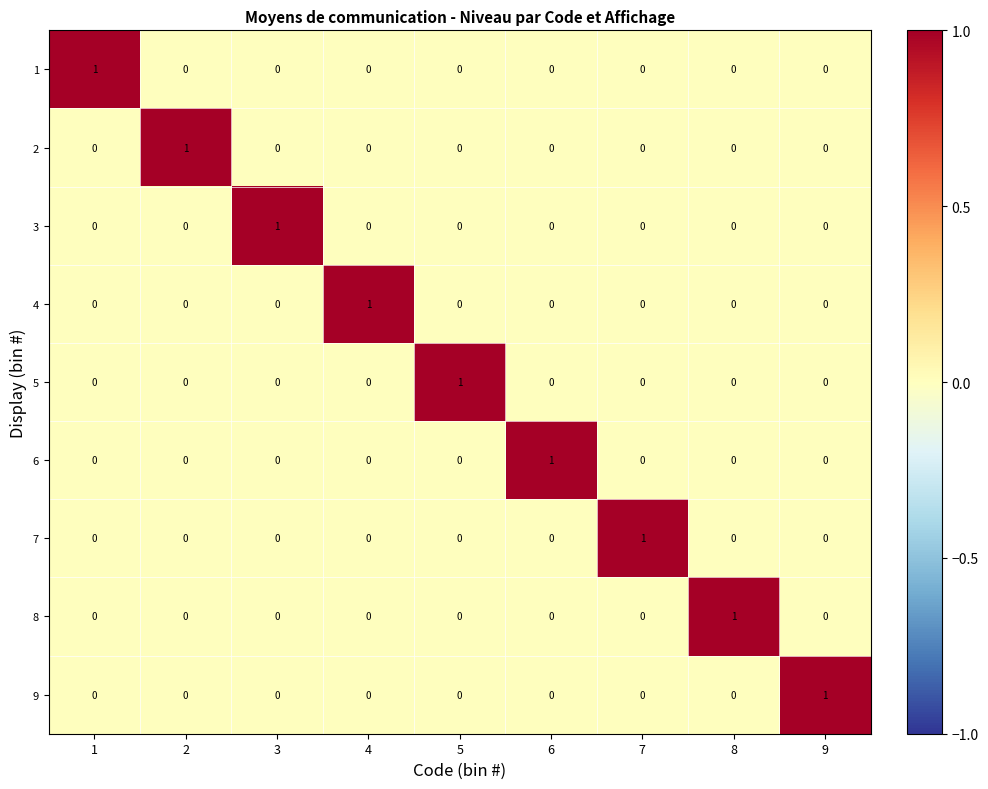

The value of 3 at 4 is 1. True or false?

False